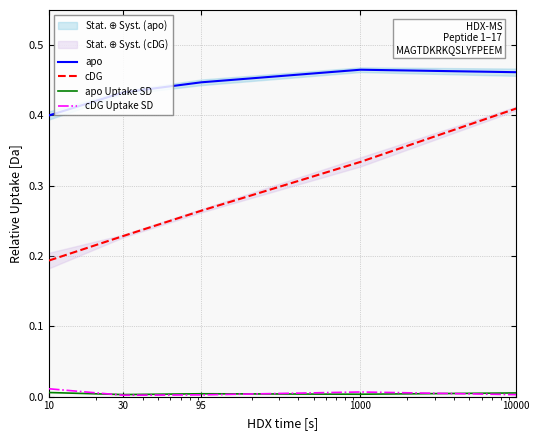

Where is cDG nearest to the value 0?

10